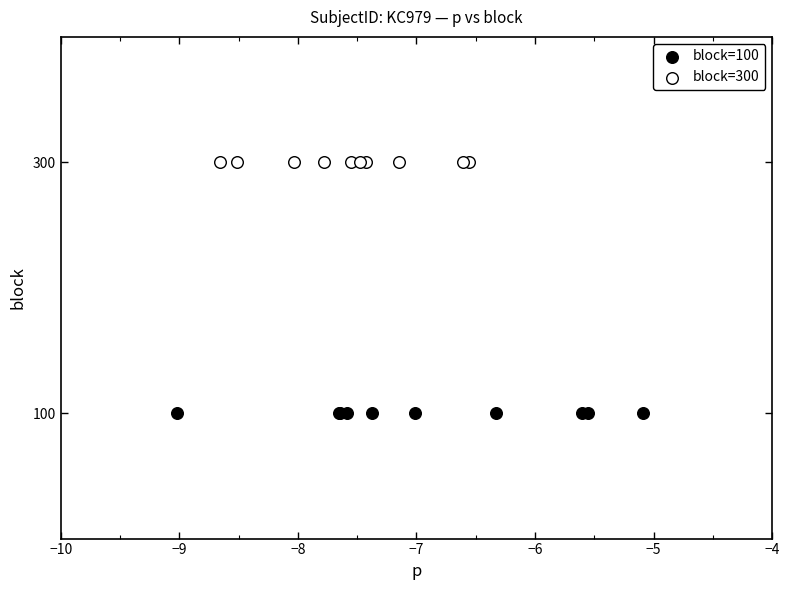

Which series reaches the maximum Y coordinate?

block=300